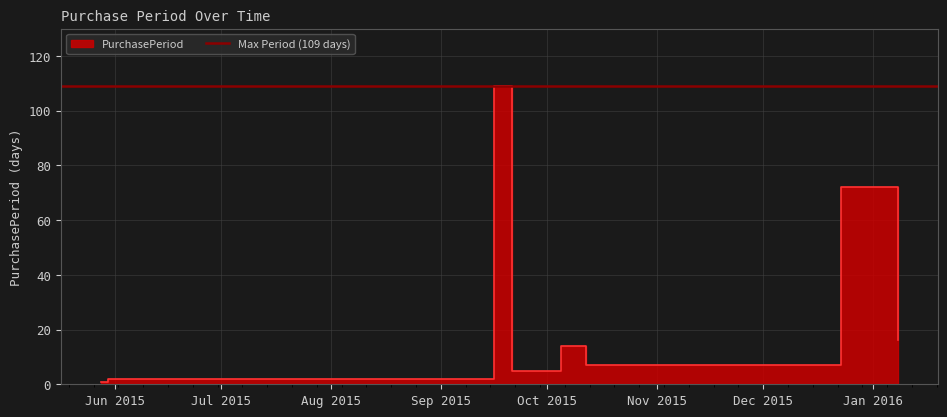

Which label corresponds to the smallest value in the chart?

2015-05-28